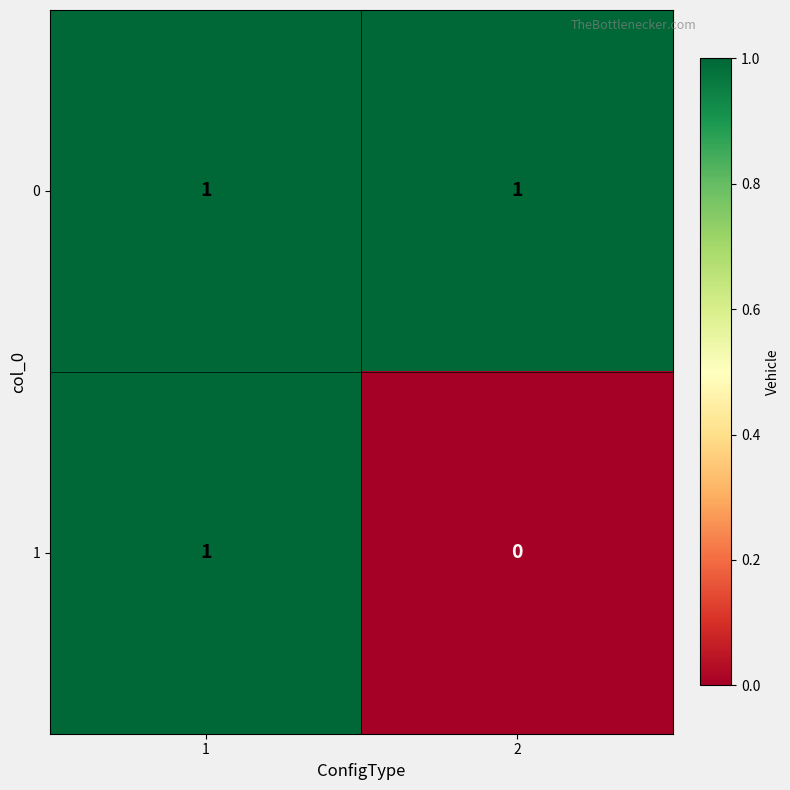

The 1 series shows 0 at 1. True or false?

False